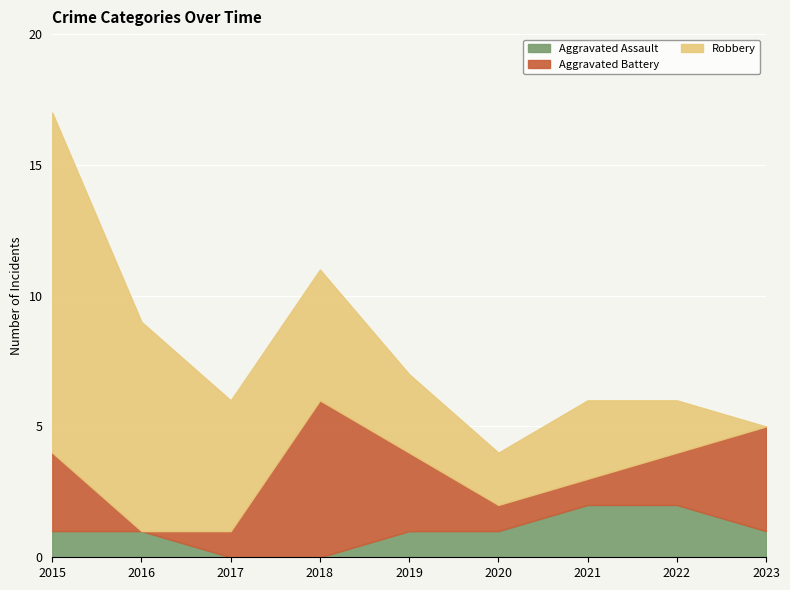

Reading left to right, extract all data points from this chart.

Aggravated Assault: 1	1	0	0	1	1	2	2	1
Aggravated Battery: 3	0	1	6	3	1	1	2	4
Robbery: 13	8	5	5	3	2	3	2	0